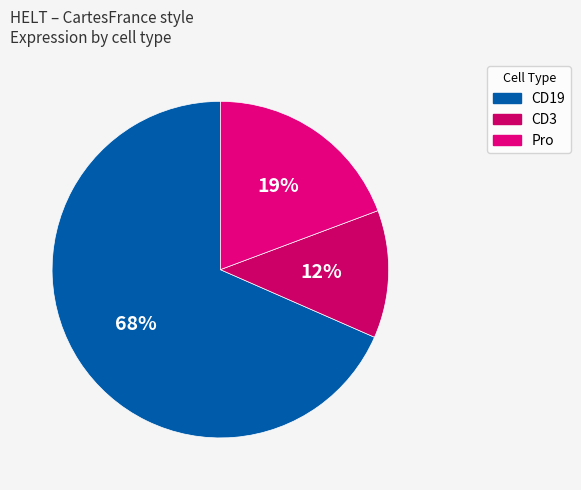

How many segments does this pie chart have?

3